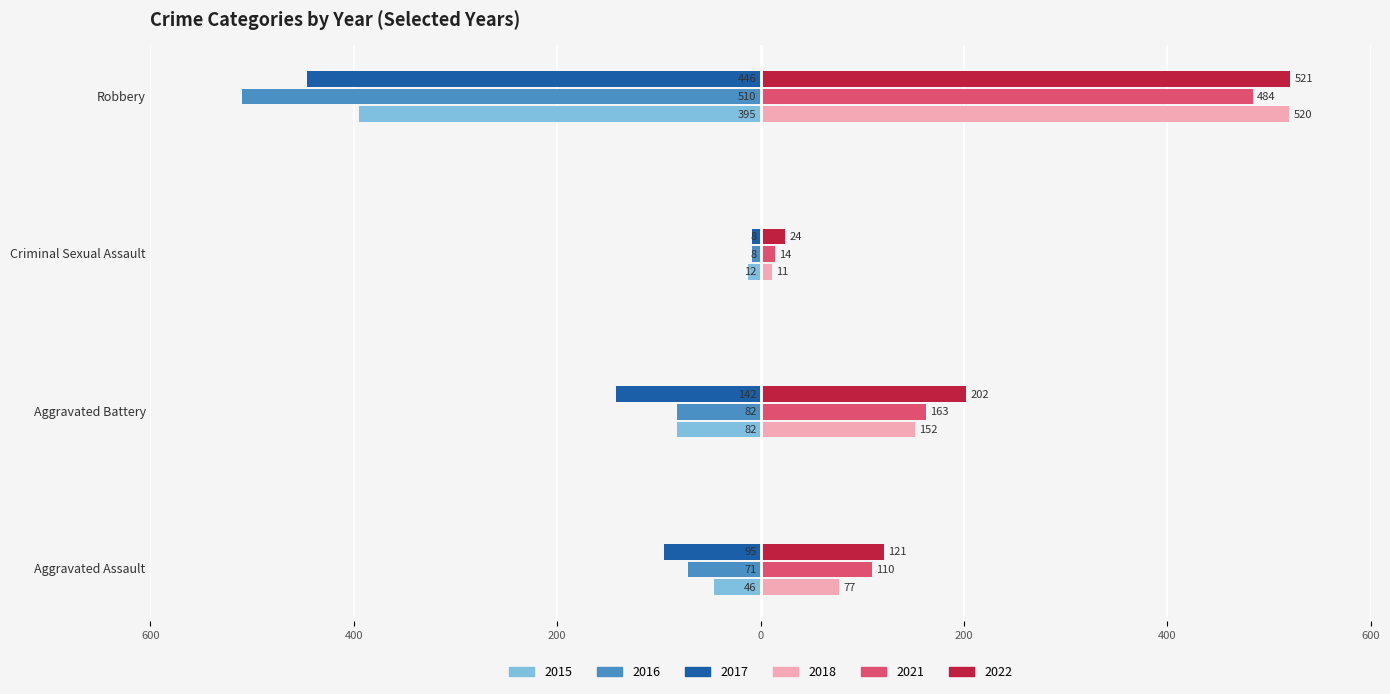

Reading right to left, transcribe all the data shown in this chart.

2015: Robbery=-395	Criminal Sexual Assault=-12	Aggravated Battery=-82	Aggravated Assault=-46
2016: Robbery=-510	Criminal Sexual Assault=-8	Aggravated Battery=-82	Aggravated Assault=-71
2017: Robbery=-446	Criminal Sexual Assault=-8	Aggravated Battery=-142	Aggravated Assault=-95
2018: Robbery=520	Criminal Sexual Assault=11	Aggravated Battery=152	Aggravated Assault=77
2021: Robbery=484	Criminal Sexual Assault=14	Aggravated Battery=163	Aggravated Assault=110
2022: Robbery=521	Criminal Sexual Assault=24	Aggravated Battery=202	Aggravated Assault=121